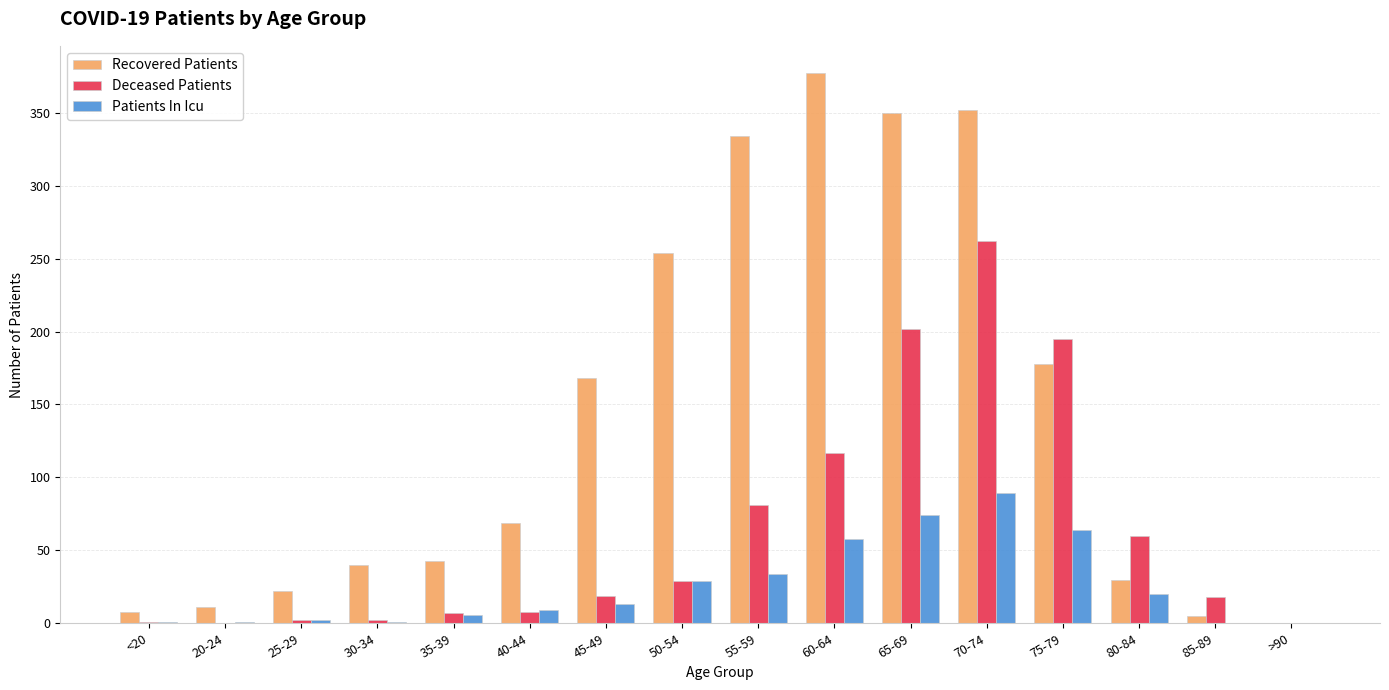

What is the sum of the Patients In Icu values at 80-84 and 65-69?

94